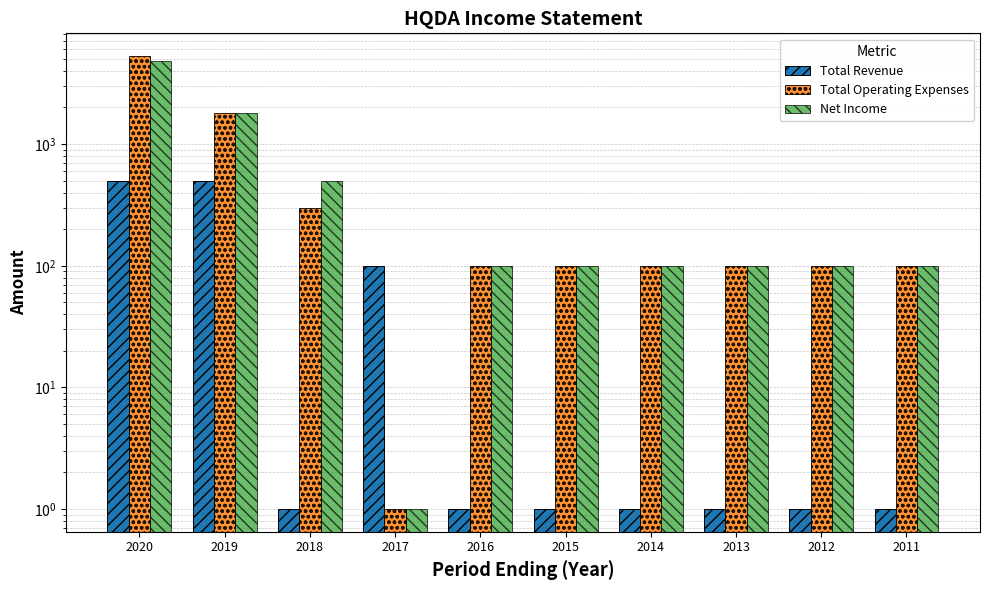

How many data points in Total Operating Expenses are above 100?

3